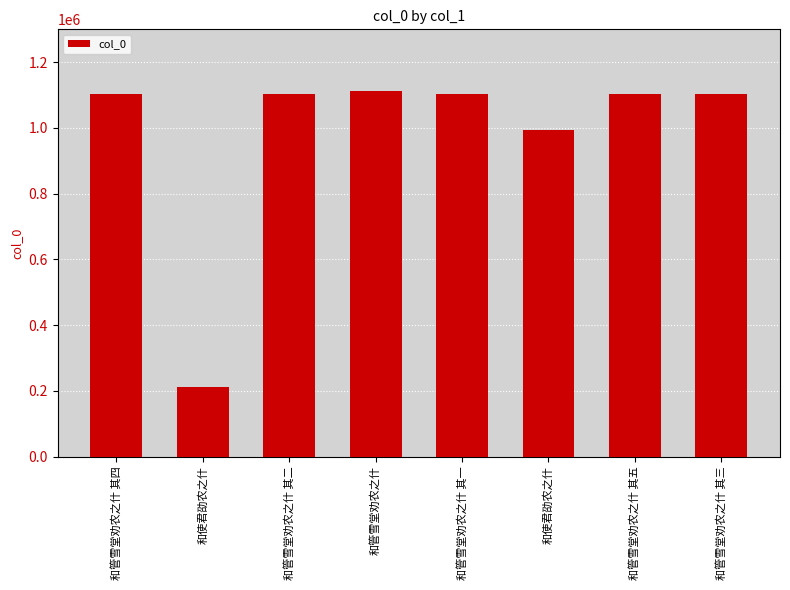

Count the number of data series in this chart.

1